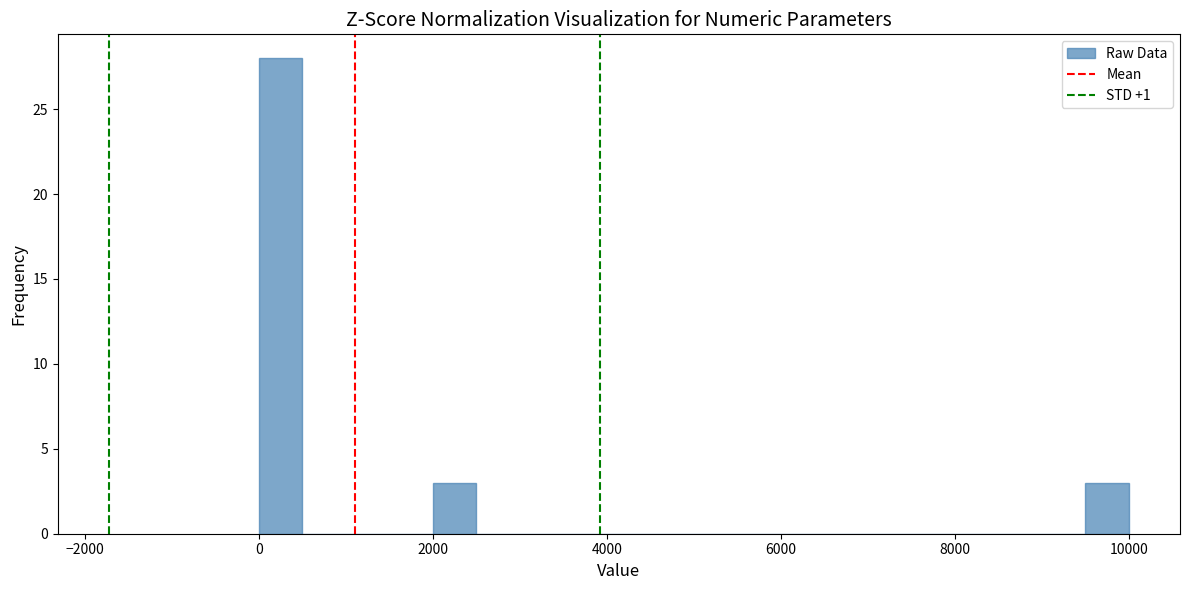

Read against the x-axis, roughly where is the centre of the tallest bar?

200